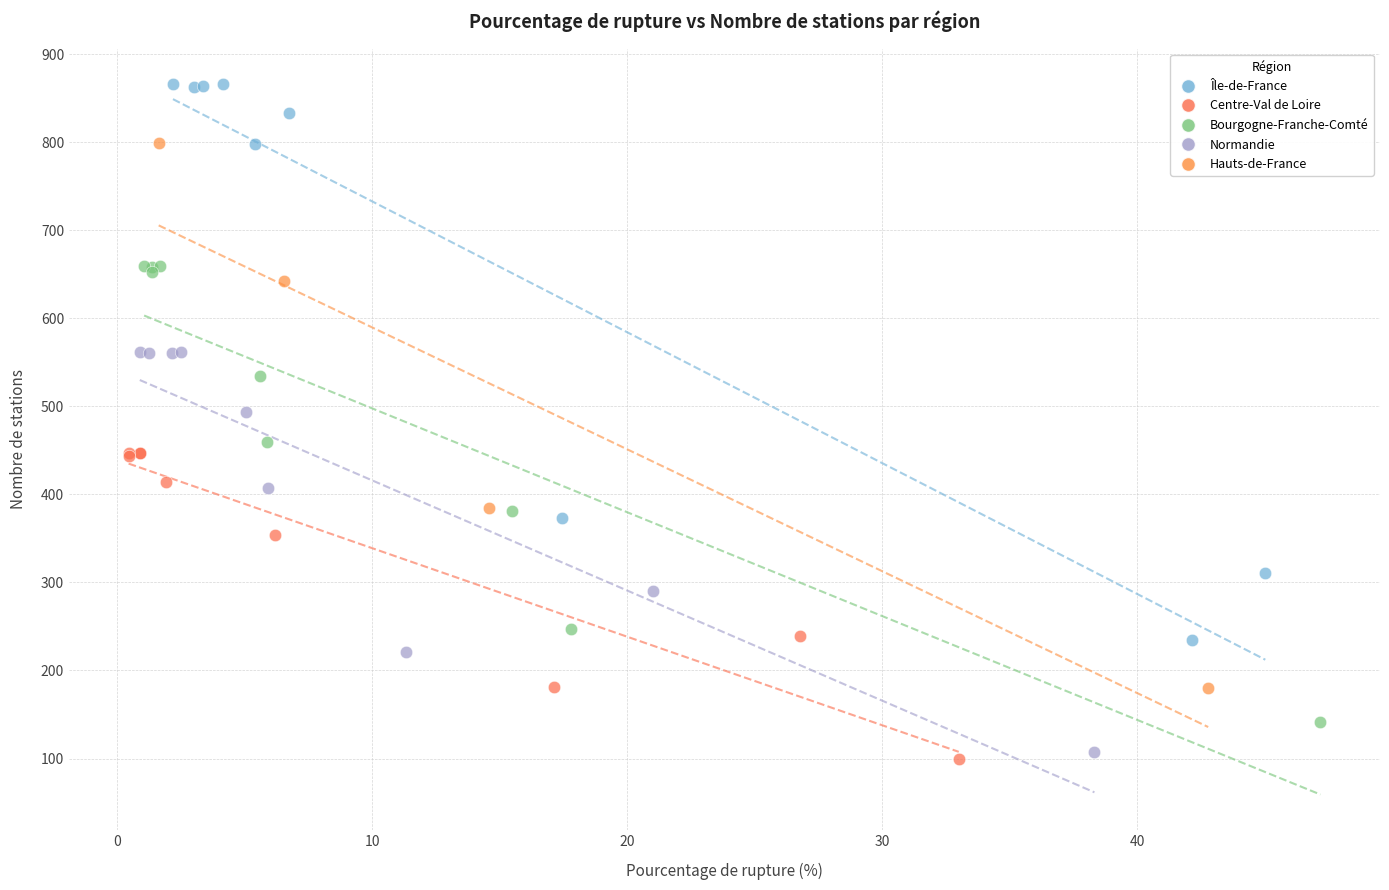

Which series contains the highest Y value?

Île-de-France